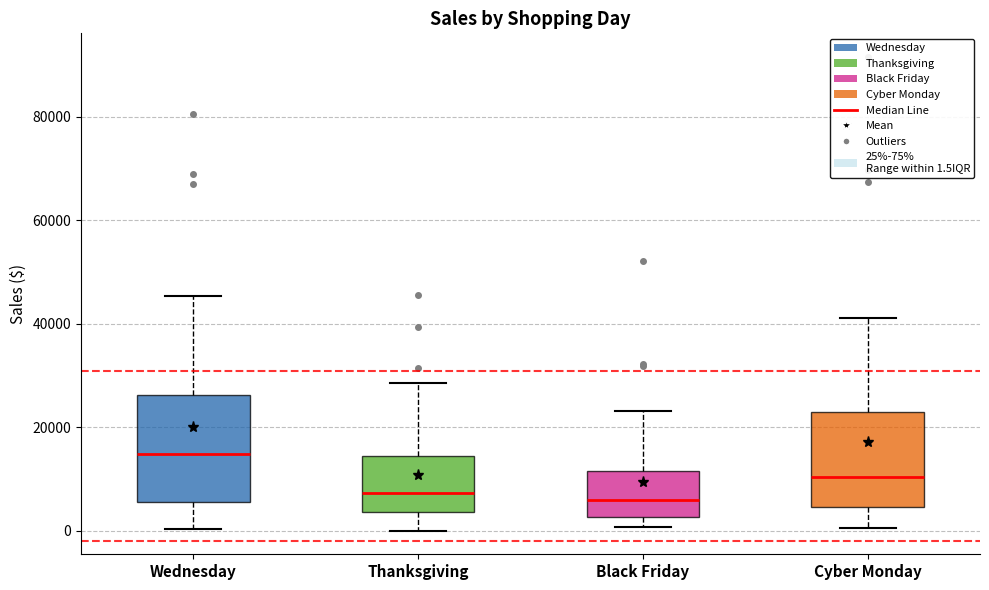

Which box is the tallest, from its lower edge to its upper edge?

Wednesday